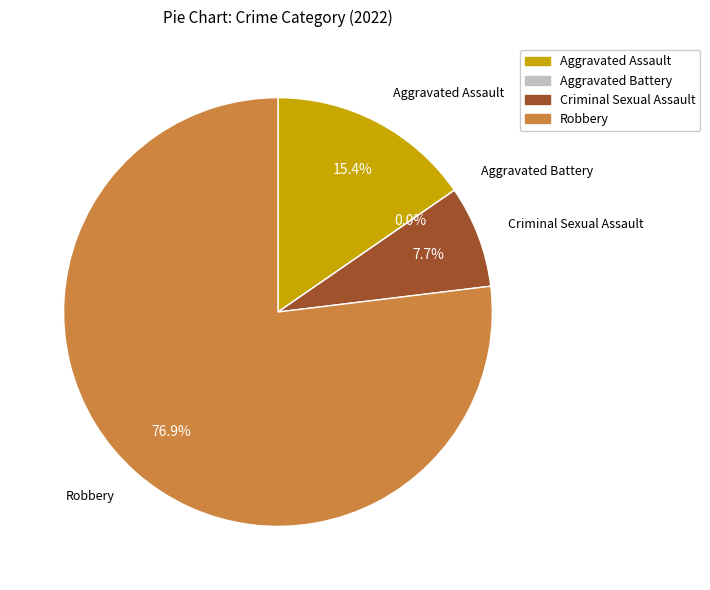

The Aggravated Assault slice represents 15% of the pie. True or false?

True